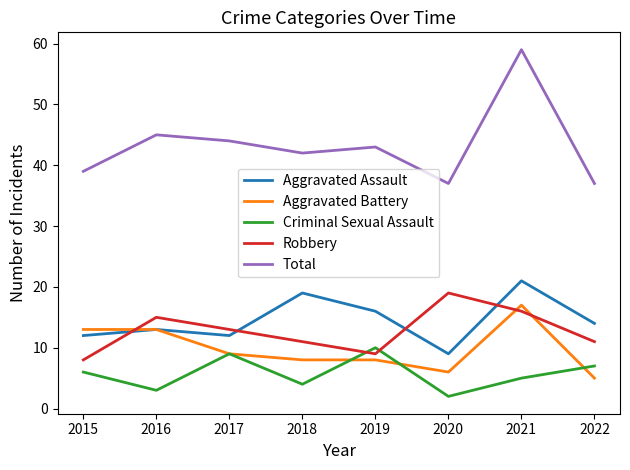

Where is the first local minimum for Aggravated Assault?

2017